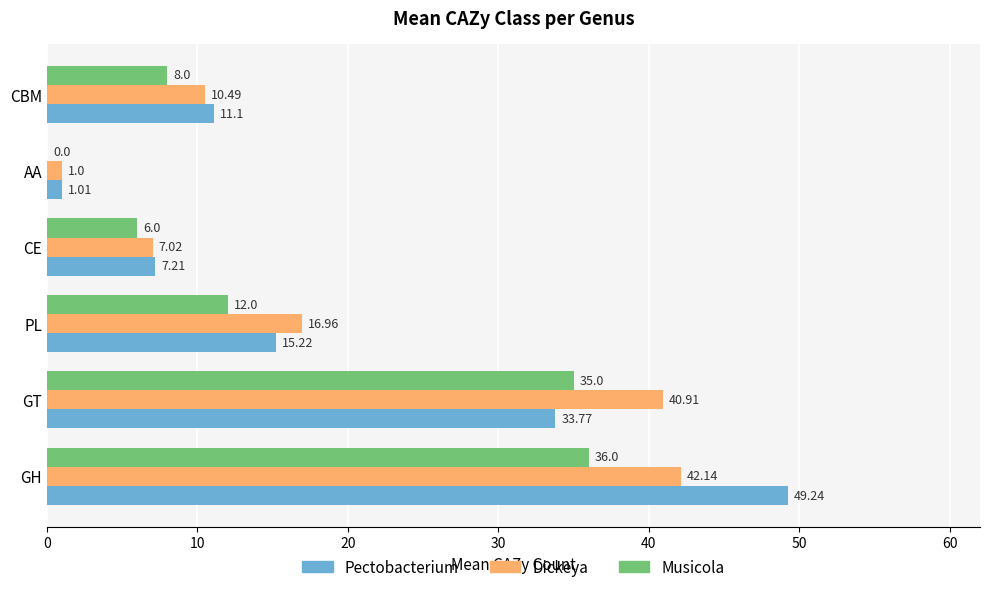

Which series has the largest range (max minus min)?

Pectobacterium